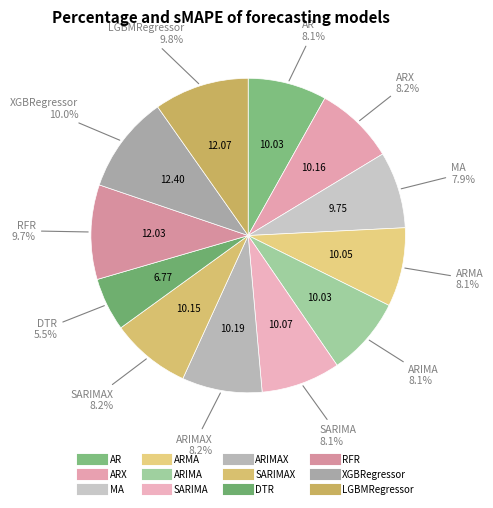

How many slices are in this pie chart?

12